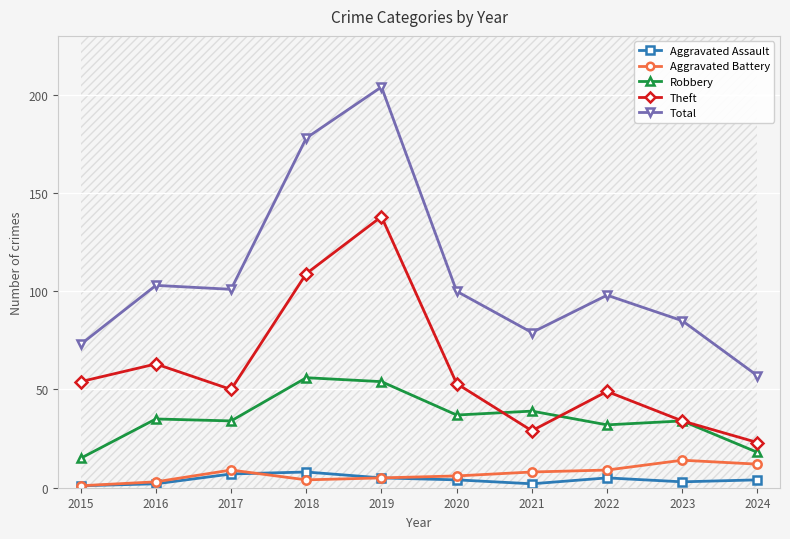

Which series has the largest total across all categories?

Total